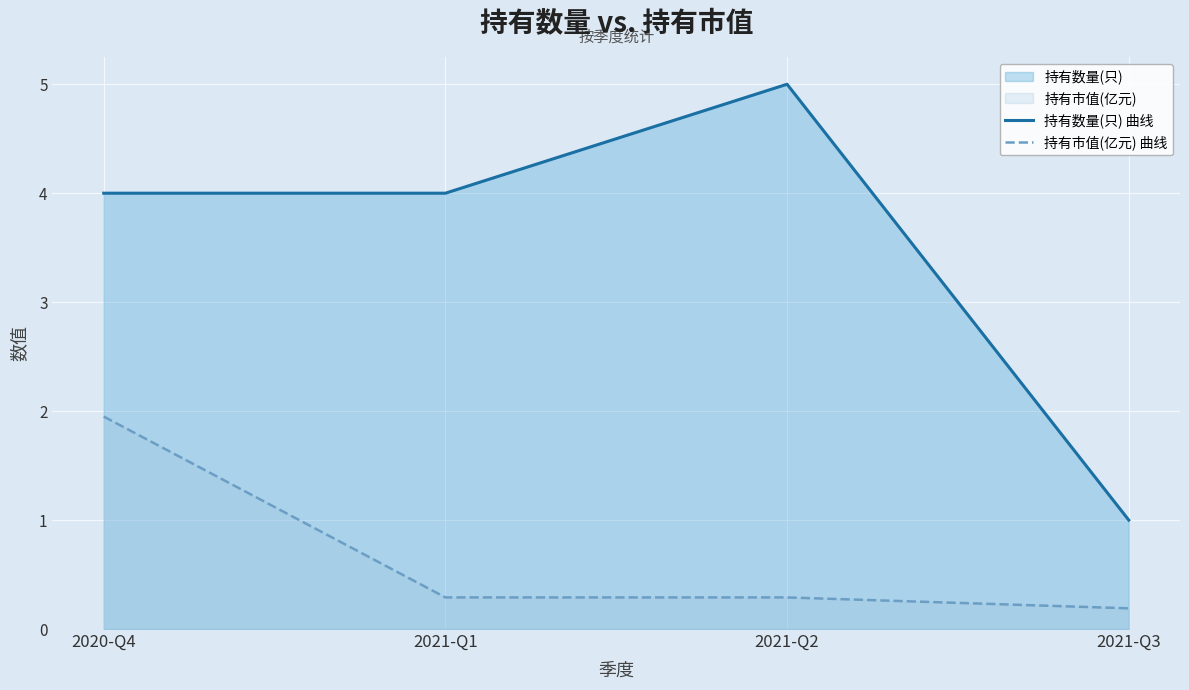

How many values in the 持有数量(只) 曲线 series are below 4?

1